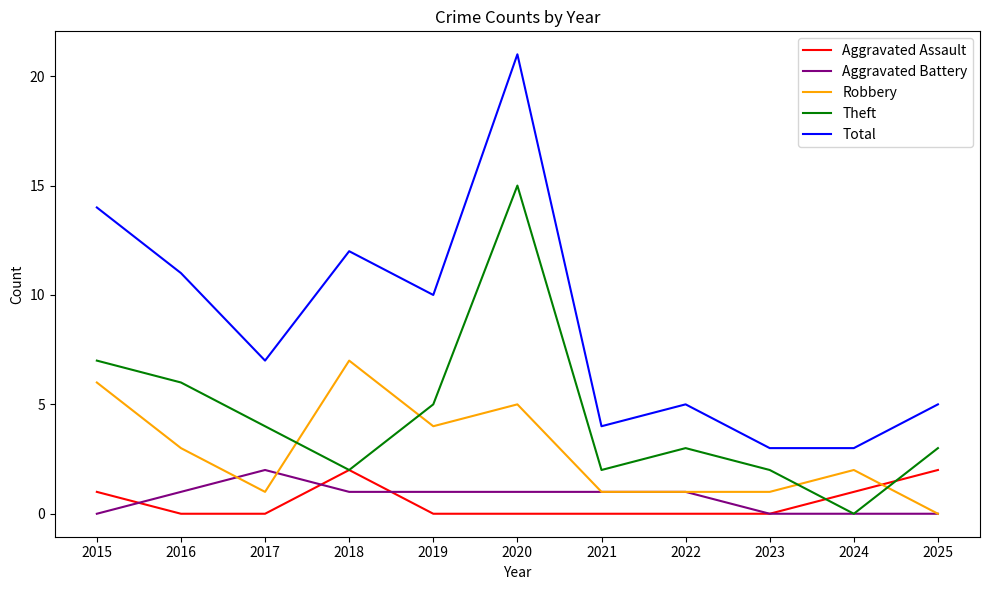

At how many categories does at least one series exceed 17?

1